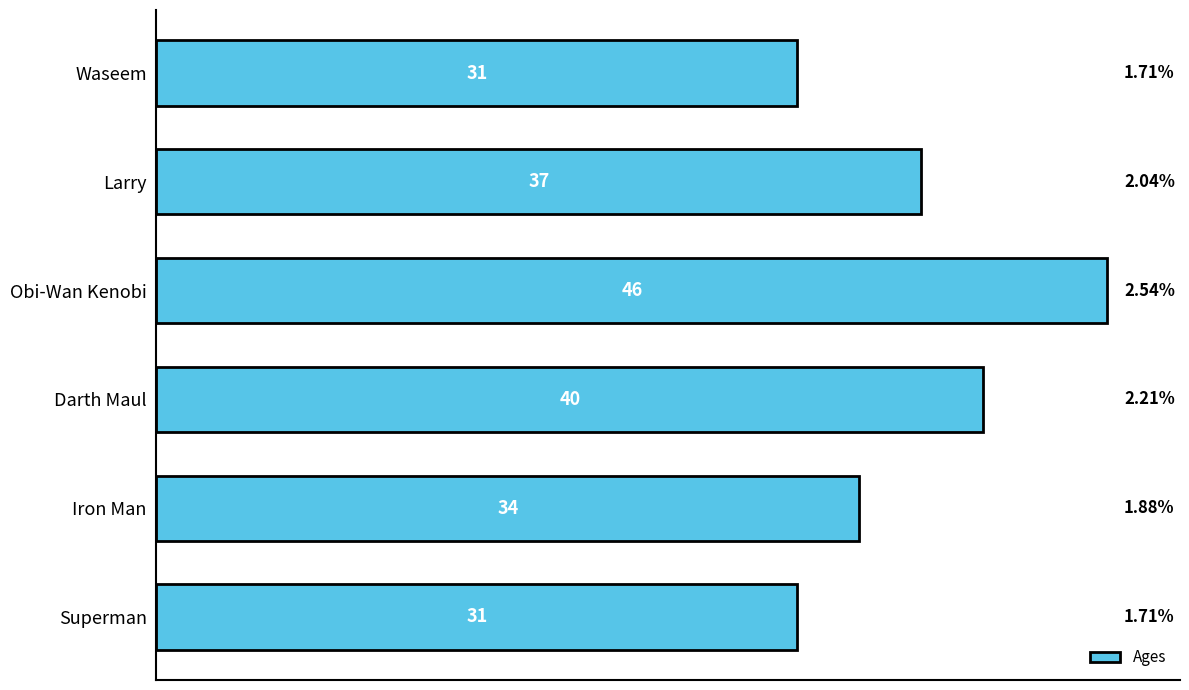

Which label corresponds to the largest value in the chart?

Obi-Wan Kenobi